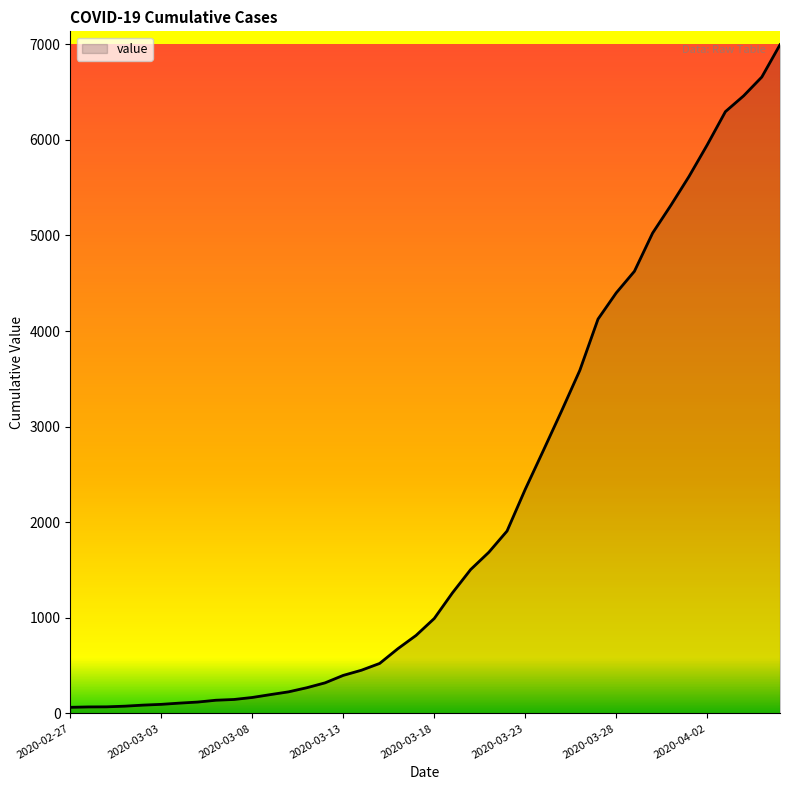

What is the maximum value shown in the chart?

6995